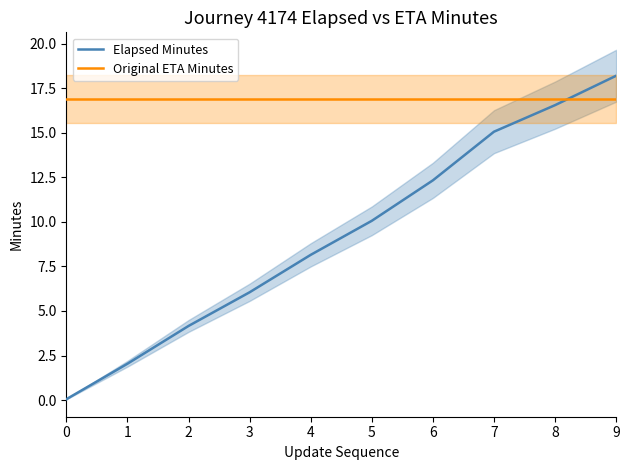

What is the sum of the Original ETA Minutes values at 7 and 2?

33.8